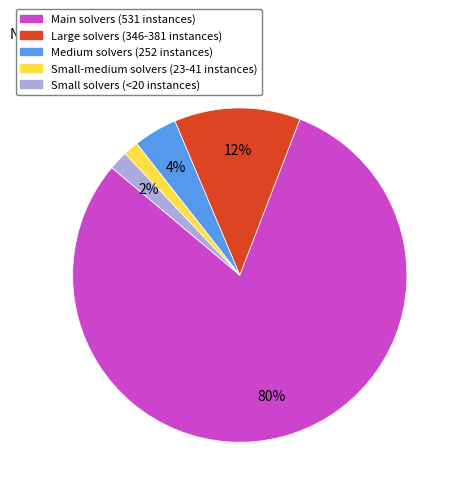

True or false: Main solvers (531 instances) accounts for 70% of the total.

False